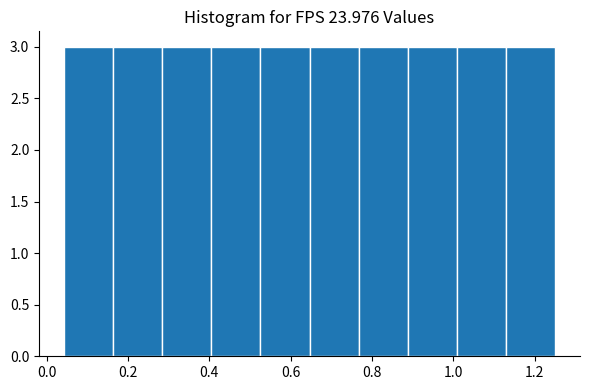

Reading left to right, list every bar in this chart as the range it spans on the x-axis followed by its height. Neither the bar edges nor the heights are printed on the chart, so give them approximately, as read against the axes.

0.04 to 0.16: 3
0.16 to 0.28: 3
0.28 to 0.40: 3
0.40 to 0.52: 3
0.52 to 0.64: 3
0.64 to 0.76: 3
0.76 to 0.88: 3
0.88 to 1.00: 3
1.00 to 1.14: 3
1.14 to 1.26: 3